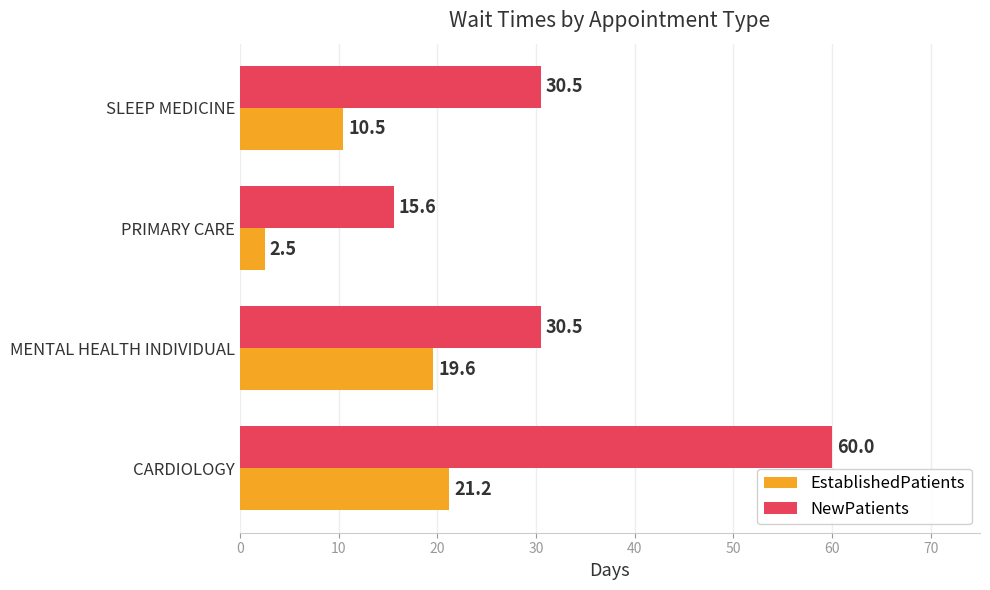

What is the total value across all series at SLEEP MEDICINE?

41.0